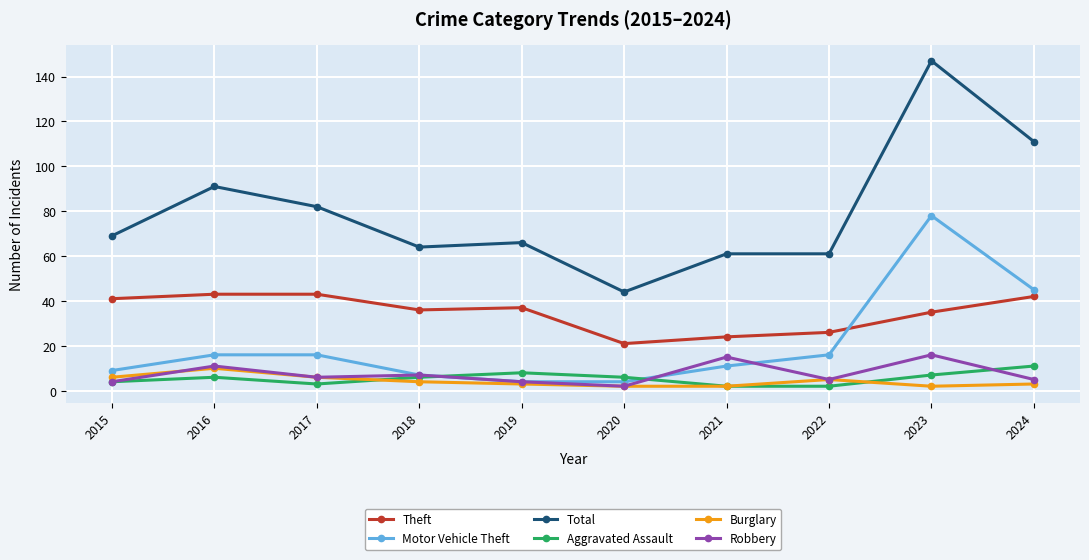

The value of Motor Vehicle Theft at 2021 is 6. True or false?

False